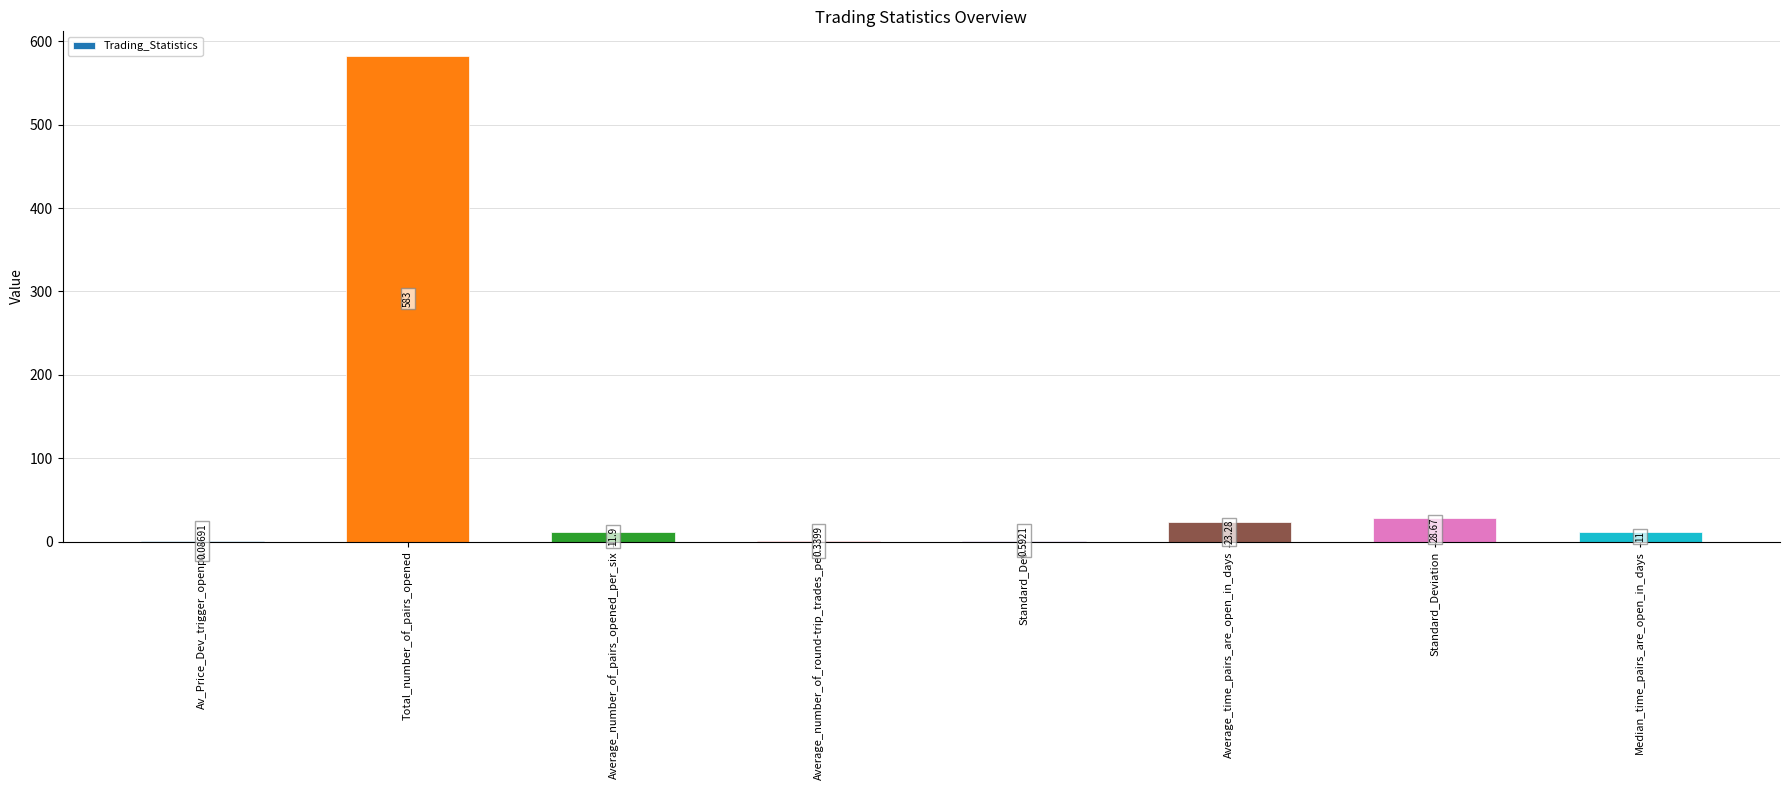

Where does the data first go above 11?

Total_number_of_pairs_opened